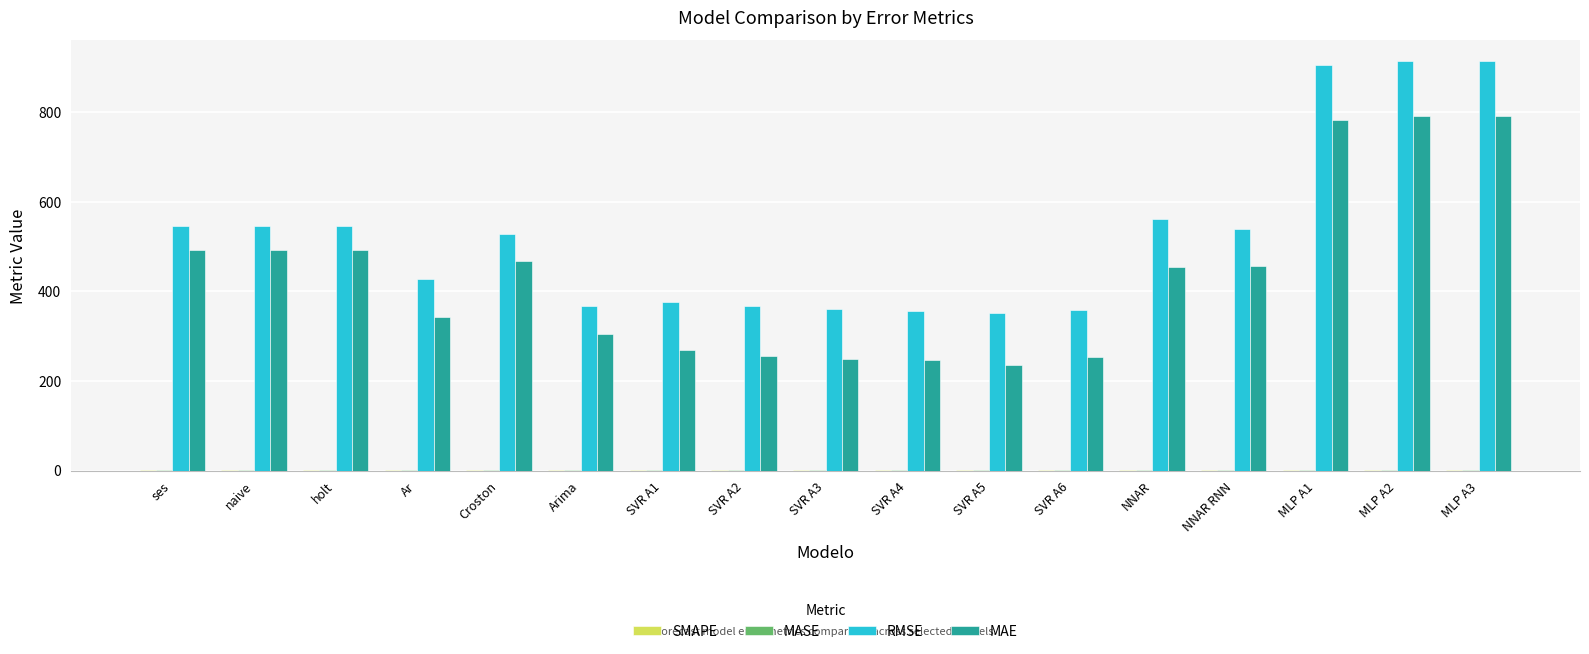

Which series changed the most between naive and SVR A1?

MAE